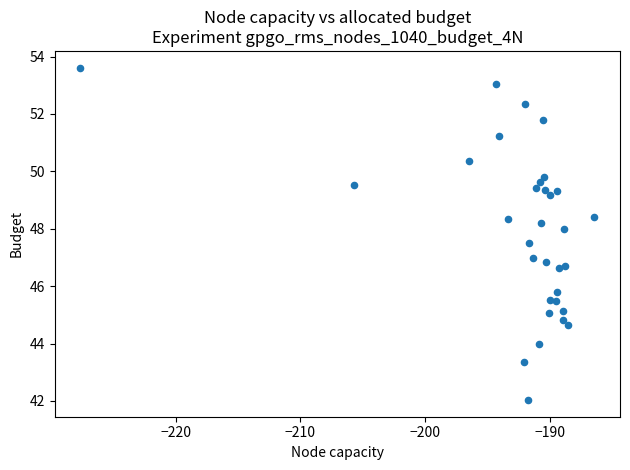

How many points are shown in the scatter plot?

32